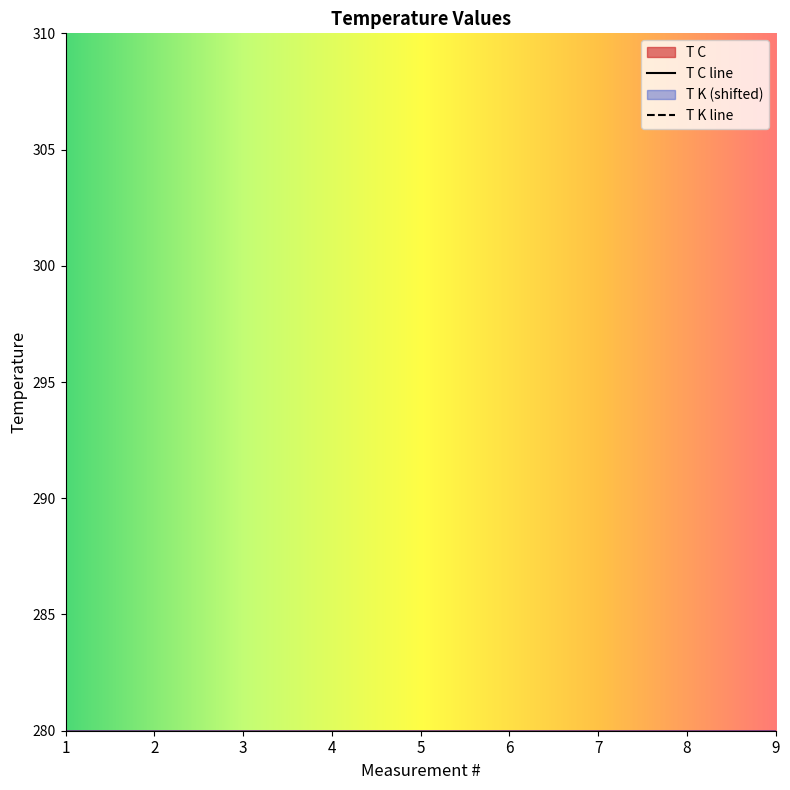

Rank the series by their maximum value, from lowest to highest.

T C, T K